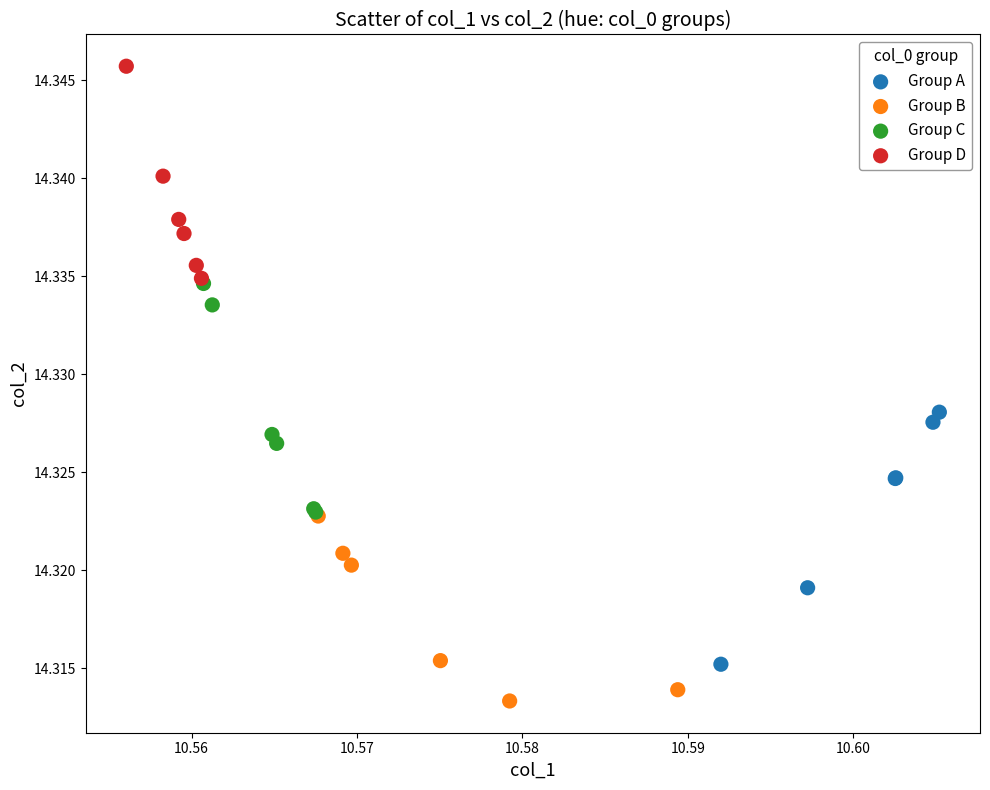

Which series has the largest Y range (max minus min)?

Group A